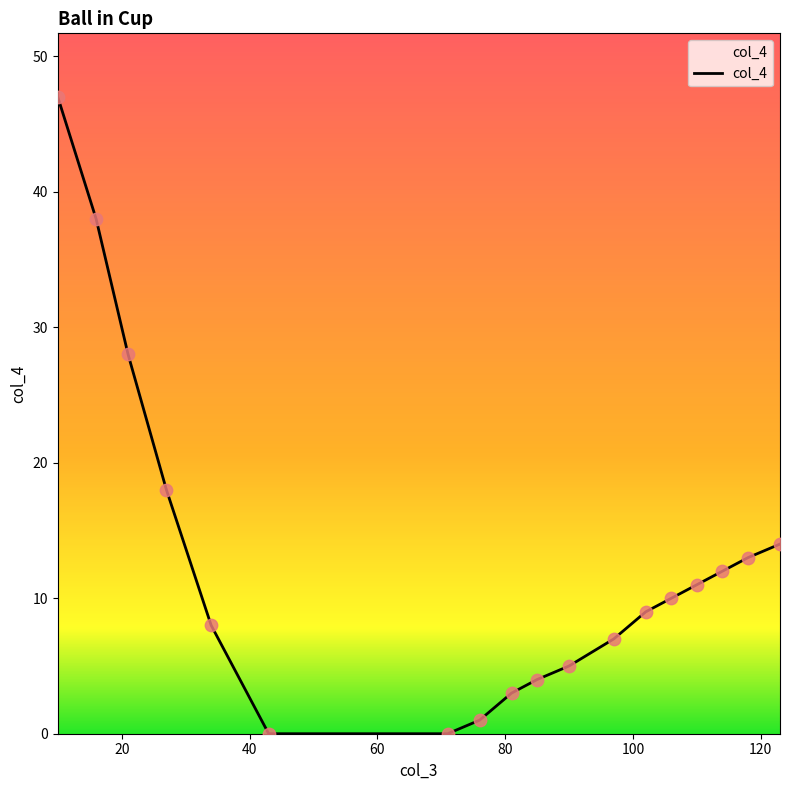

What is the difference between the maximum and minimum values?

47